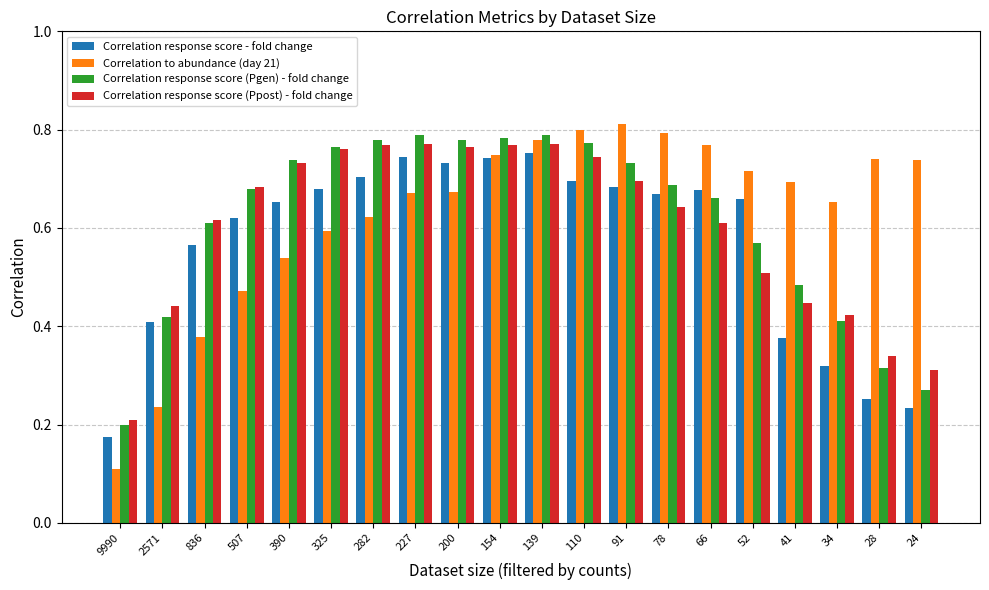

Which category has the lowest value in the Correlation response score (Pgen) - fold change series?

9990